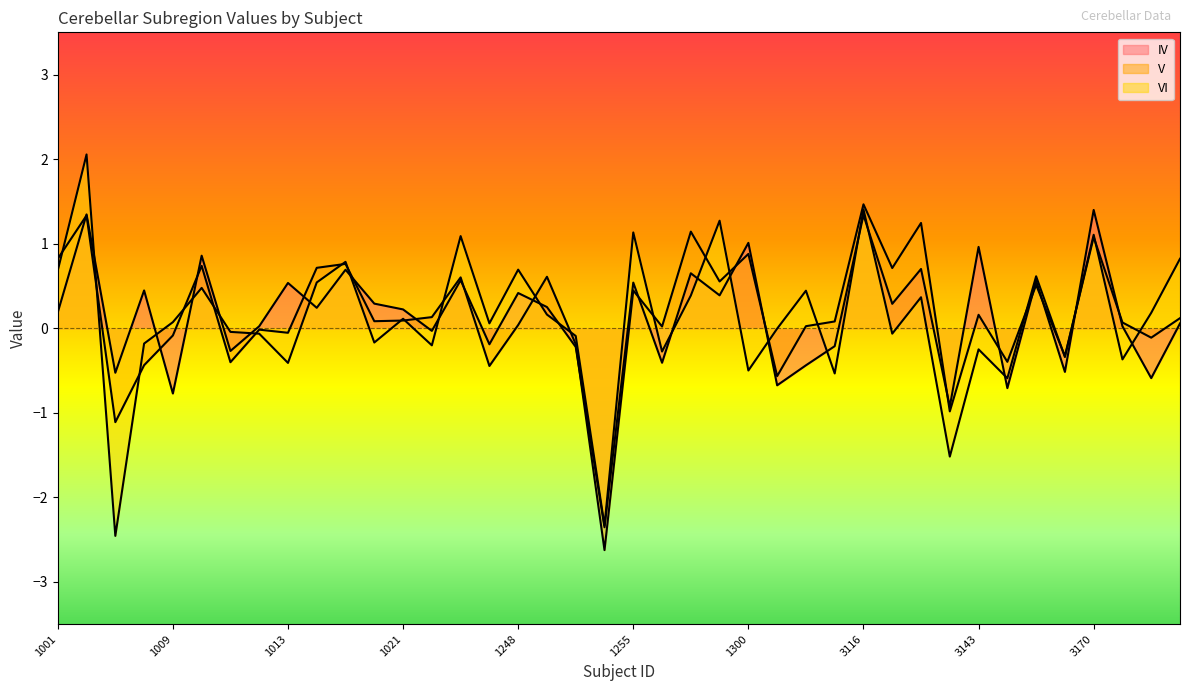

What value does the IV series have at 1004?

-0.5